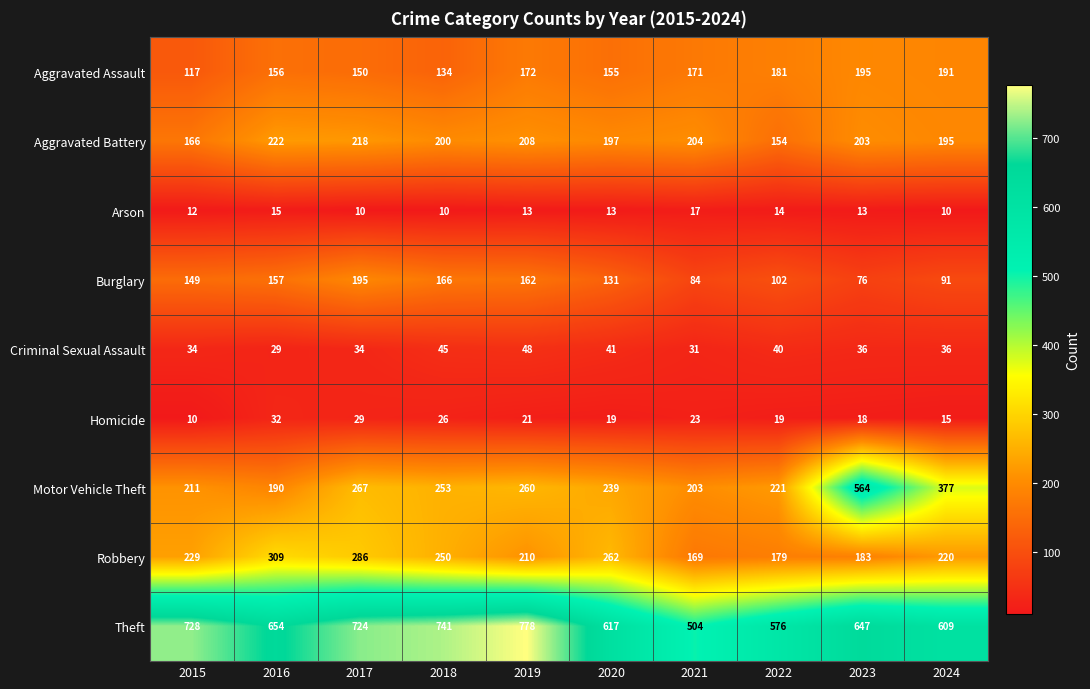

What is the total value across all series at 2017?

1913